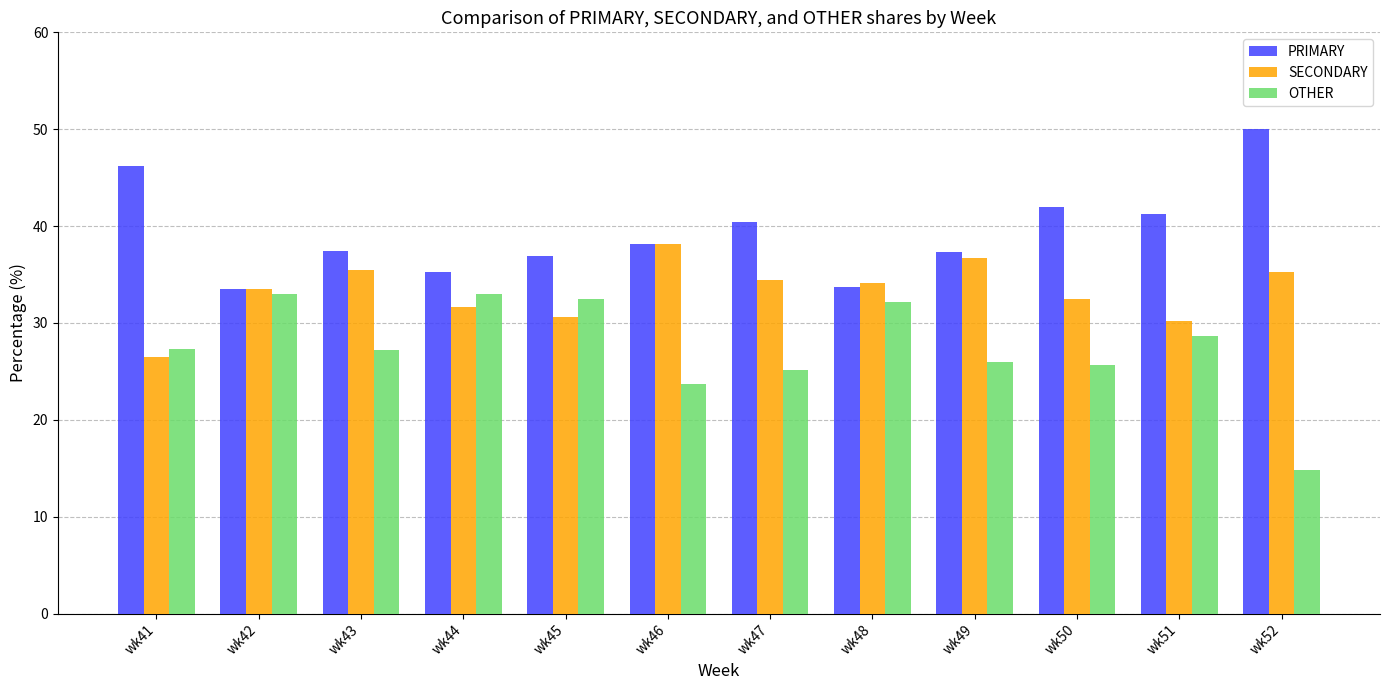

List the series in order of their overall mean, lowest first.

OTHER, SECONDARY, PRIMARY